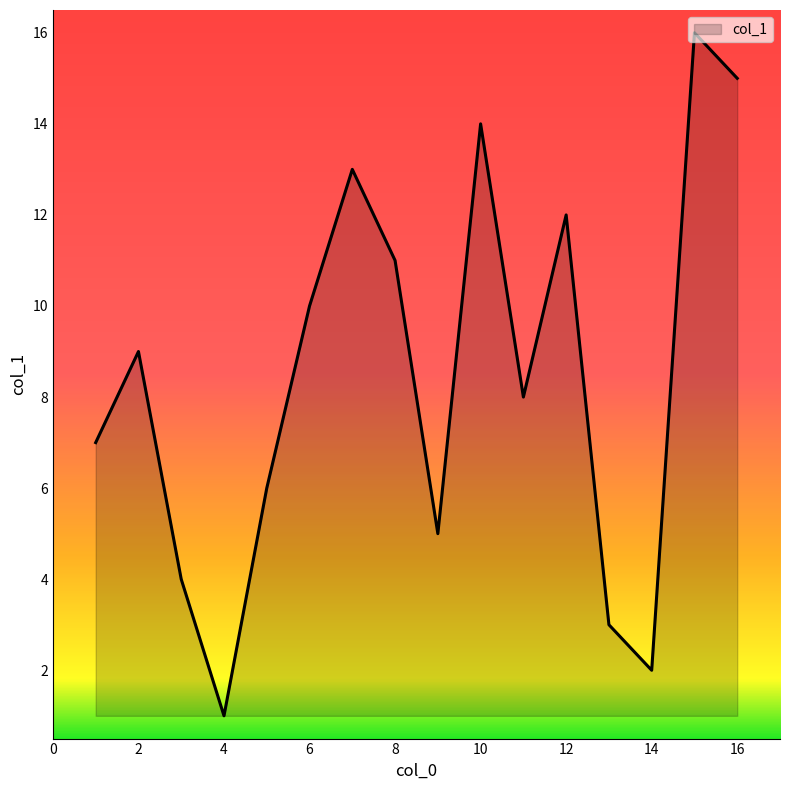

What is the greatest value displayed?

16